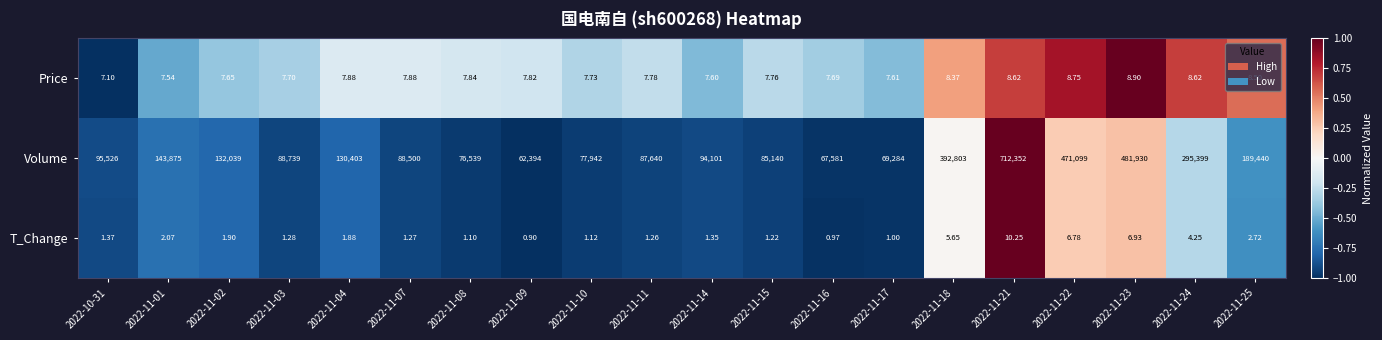

Which series has the widest spread of values?

Volume